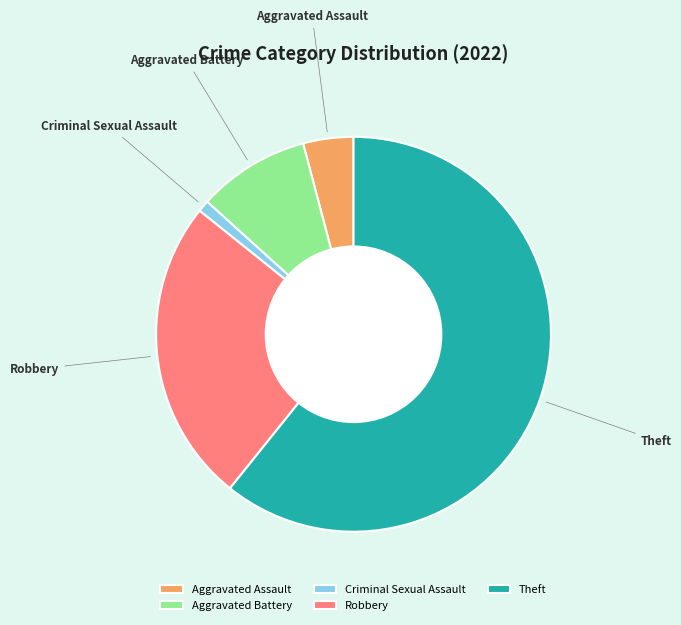

Which has a higher value, Criminal Sexual Assault or Robbery?

Robbery